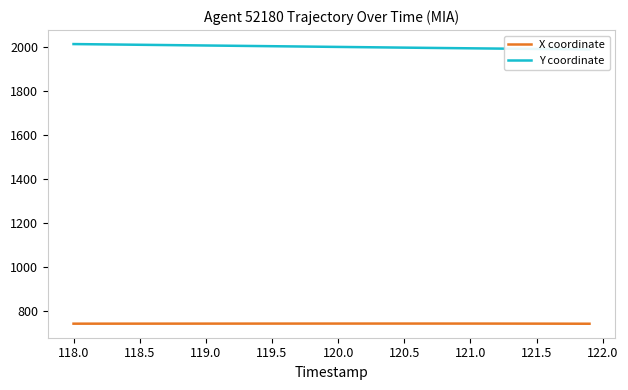

Reading left to right, what are all the values shown in this chart?

X coordinate: 742.8	742.8	742.8	742.8	742.8	742.9	742.9	742.9	742.9	743.0	743.0	743.0	743.0	743.1	743.1	743.1	743.1	743.2	743.2	743.2	743.2	743.2	743.2	743.3	743.3	743.3	743.2	743.2	743.2	743.2	743.2	743.1	743.1	743.0	743.0	742.9	742.8	742.7	742.6	742.5
Y coordinate: 2012.8	2012.1	2011.5	2010.8	2010.2	2009.5	2008.9	2008.2	2007.6	2006.9	2006.3	2005.7	2005.0	2004.4	2003.7	2003.1	2002.4	2001.8	2001.1	2000.5	1999.8	1999.2	1998.5	1997.9	1997.2	1996.6	1995.9	1995.3	1994.7	1994.1	1993.5	1992.9	1992.3	1991.7	1991.1	1990.5	1990.0	1989.4	1988.9	1988.4